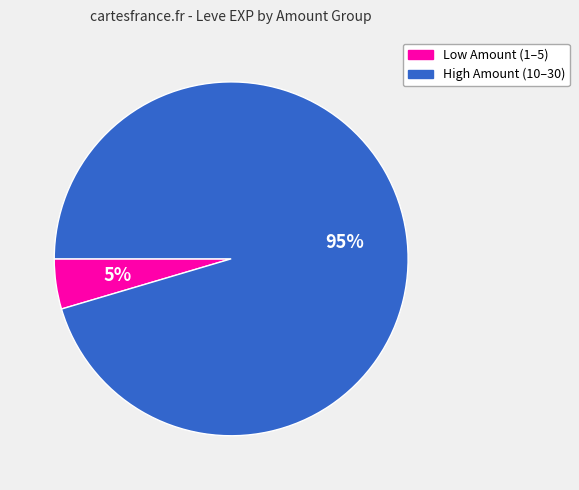

Is there a majority slice in this chart?

Yes